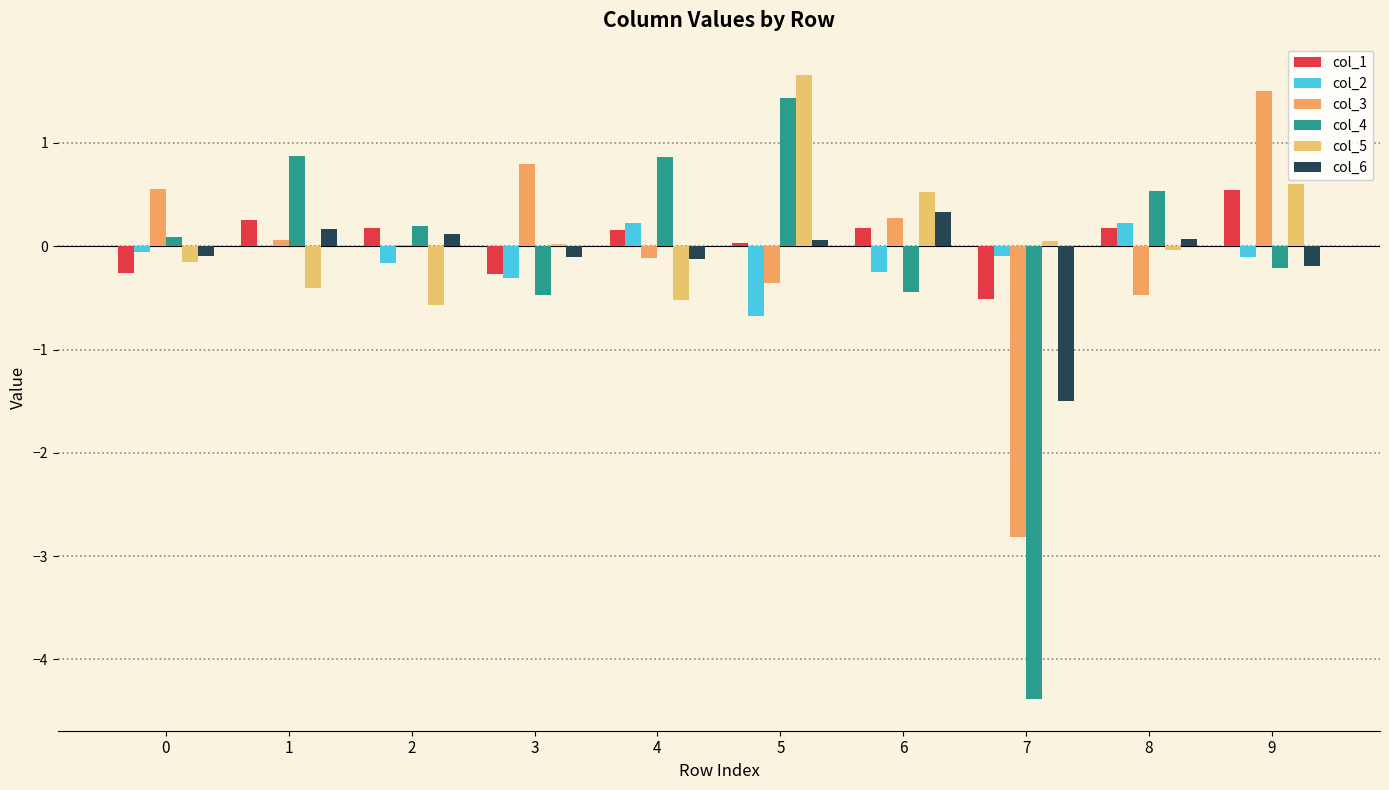

What is the sum of the col_6 values at 1 and 5?

0.2